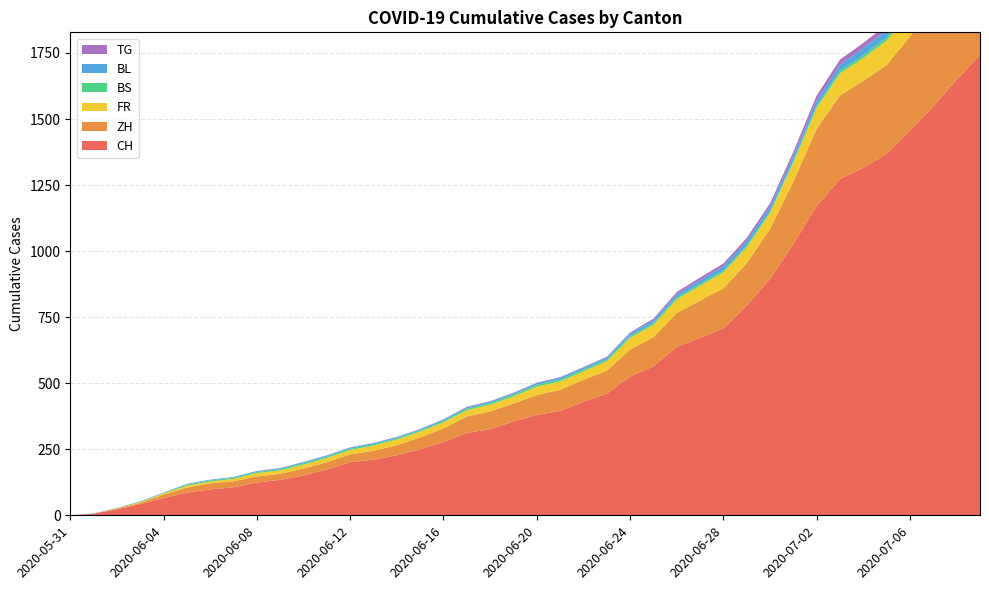

Reading right to left, transcribe all the data shown in this chart.

CH: 1741	1649	1548	1456	1368	1315	1273	1171	1027	895	793	707	672	637	564	525	460	430	395	380	355	326	312	277	250	227	211	201	173	151	134	124	106	98	86	65	42	23	6	0
ZH: 424	405	382	356	337	329	316	293	237	189	161	152	141	129	110	103	87	83	80	75	68	67	62	52	45	38	33	30	28	26	23	23	23	23	19	13	5	2	0	0
FR: 100	99	96	94	92	87	84	79	72	61	61	61	56	52	47	44	36	32	32	32	27	26	24	23	22	22	20	16	16	15	13	13	9	7	7	5	3	2	0	0
BS: 21	18	15	12	12	11	10	8	7	7	7	7	7	7	7	7	7	7	7	7	7	6	6	5	5	5	5	5	5	5	5	4	4	4	4	1	1	0	0	0
BL: 38	35	32	29	27	27	23	19	18	17	17	16	14	12	10	9	7	7	7	6	5	5	5	5	4	4	4	4	4	4	3	3	3	3	3	2	2	1	1	0
TG: 27	24	21	21	21	19	19	19	15	12	11	10	10	8	6	4	3	2	2	2	2	2	2	1	1	1	1	1	1	1	1	1	0	0	0	0	0	0	0	0